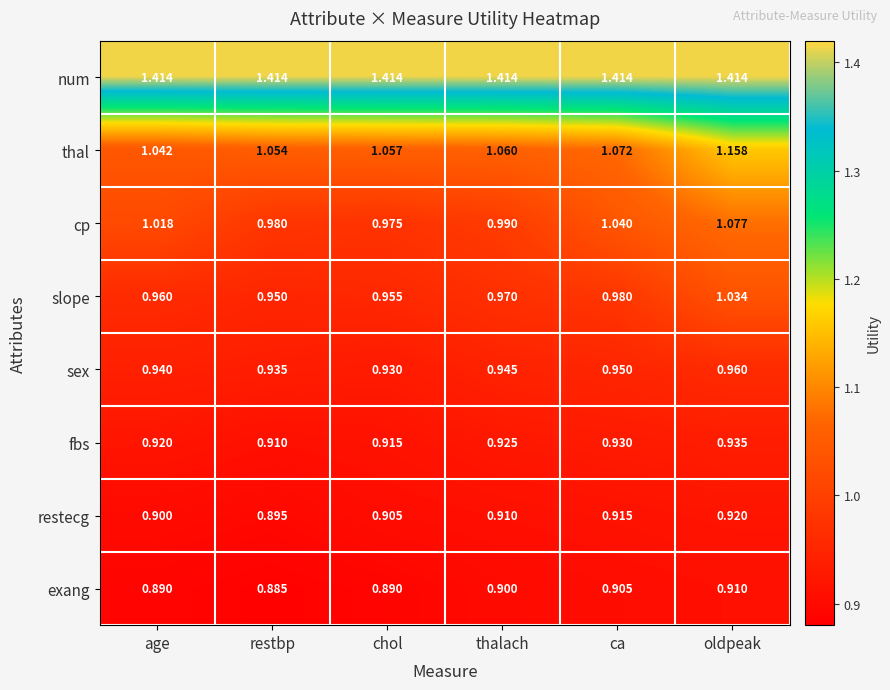

What is the spread (max minus min) of values at ca?

0.5